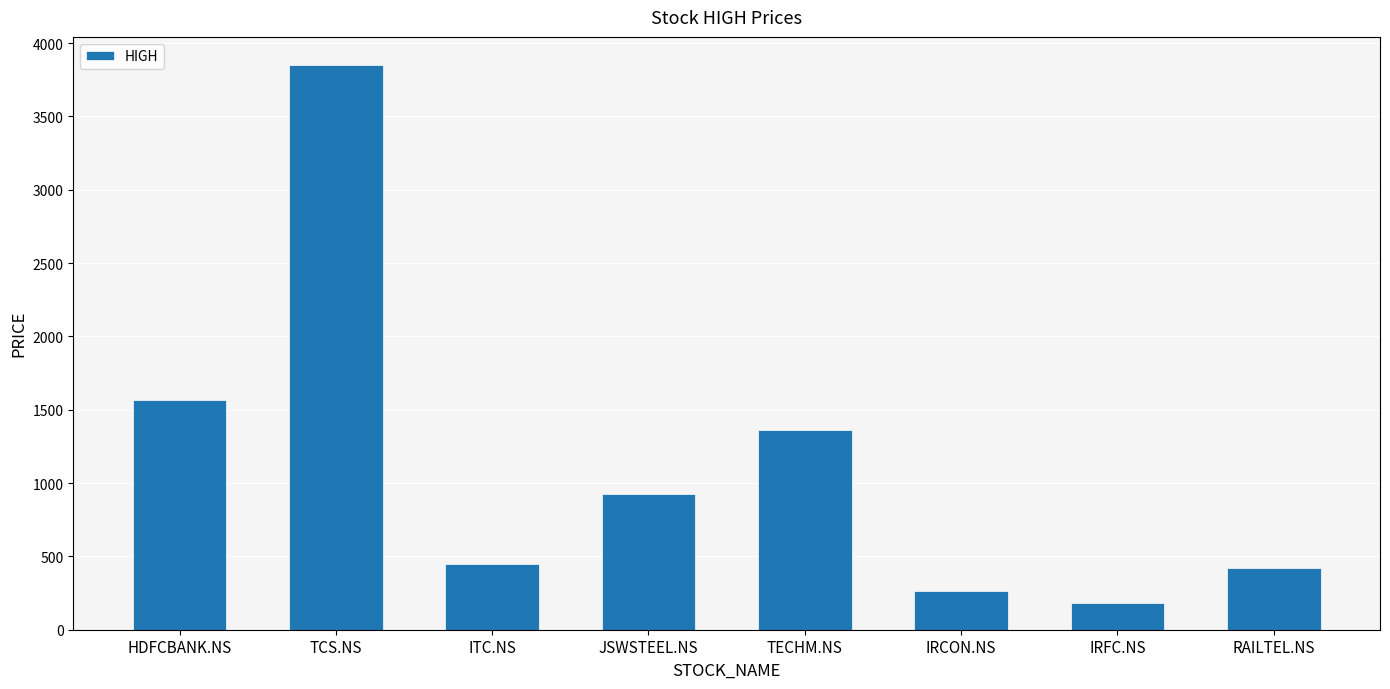

What position from the left is IRCON.NS?

6